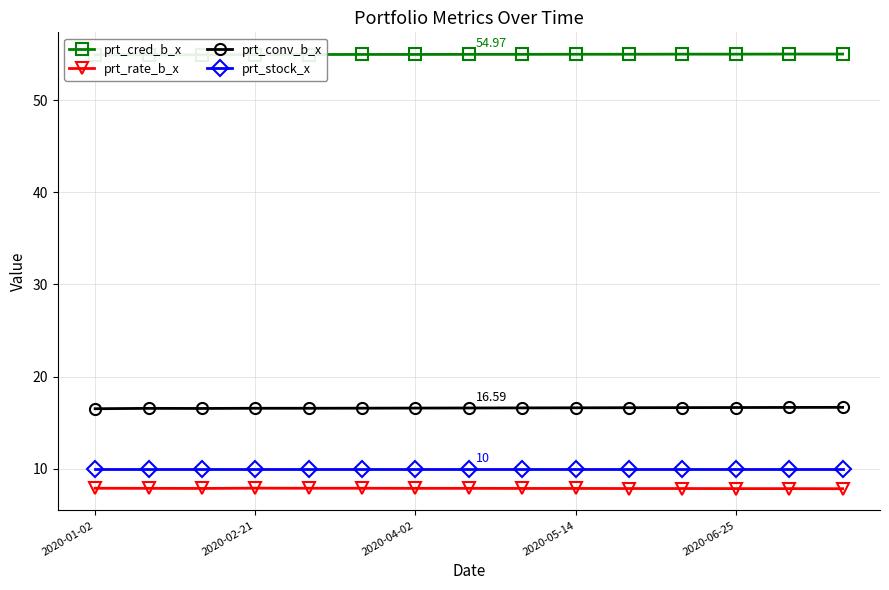

Count the number of data series in this chart.

4